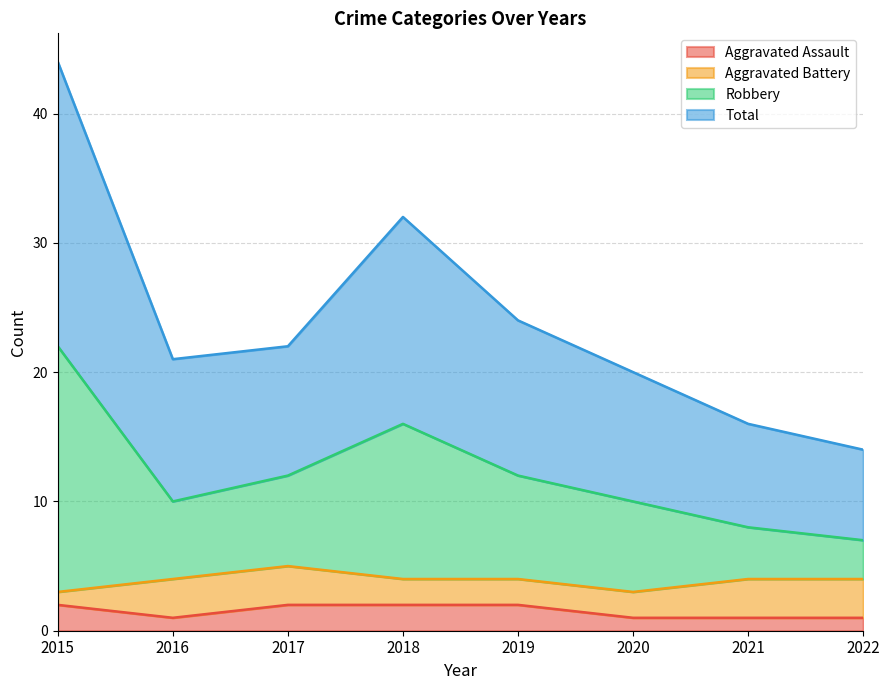

What are all the series names shown in the legend?

Aggravated Assault, Aggravated Battery, Robbery, Total